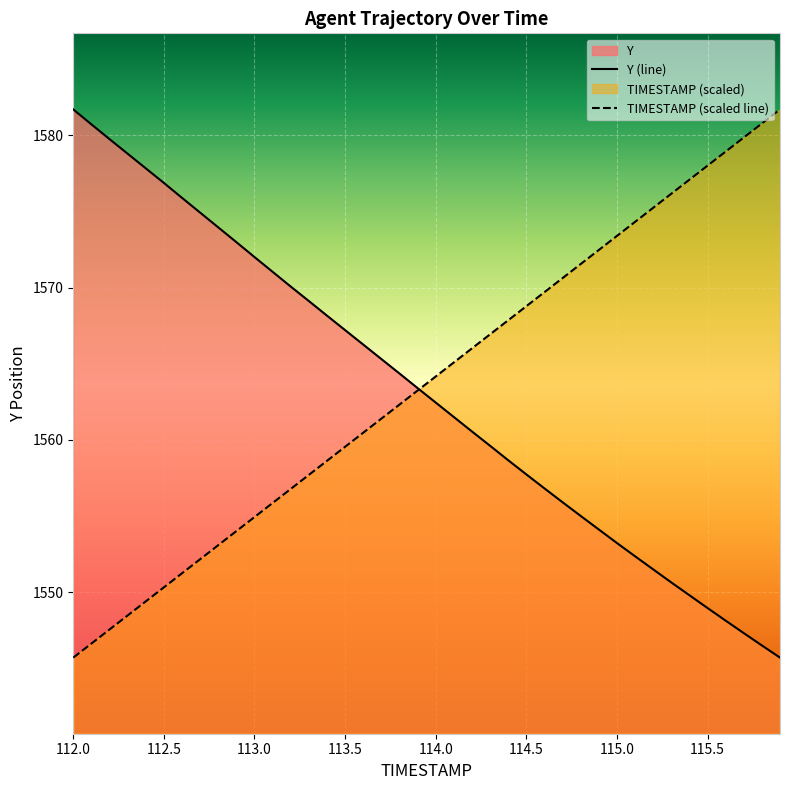

The Y (line) series shows 1562.5 at 114.0. True or false?

True